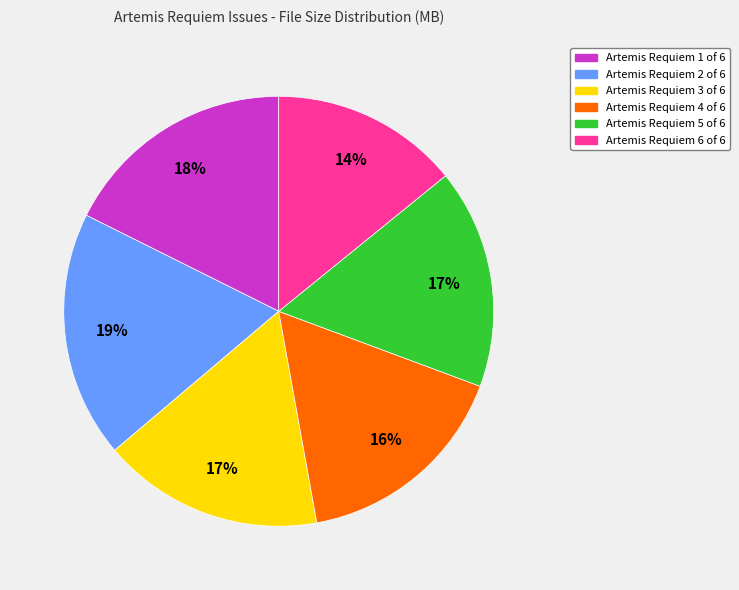

Which slice is the smallest?

Artemis Requiem 6 of 6